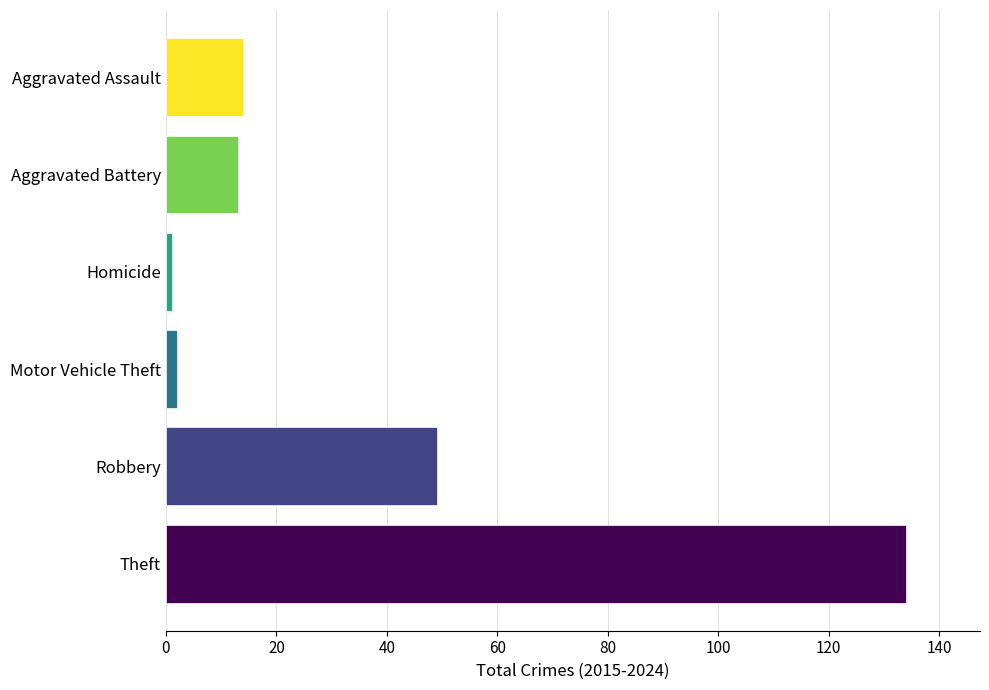

What is the difference between the values at Robbery and Aggravated Battery?

36